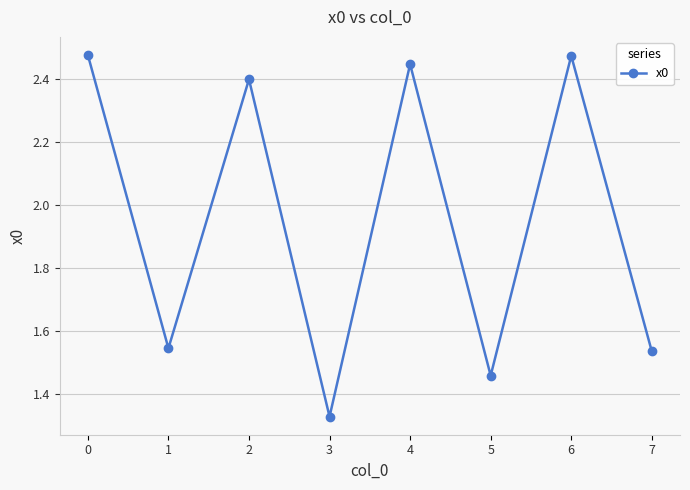

What is the sum of the values at 6 and 3?

3.8